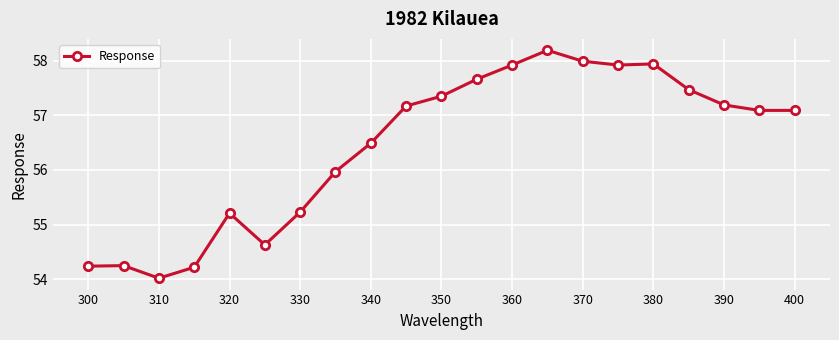

What is the difference between the maximum and minimum values?

4.2